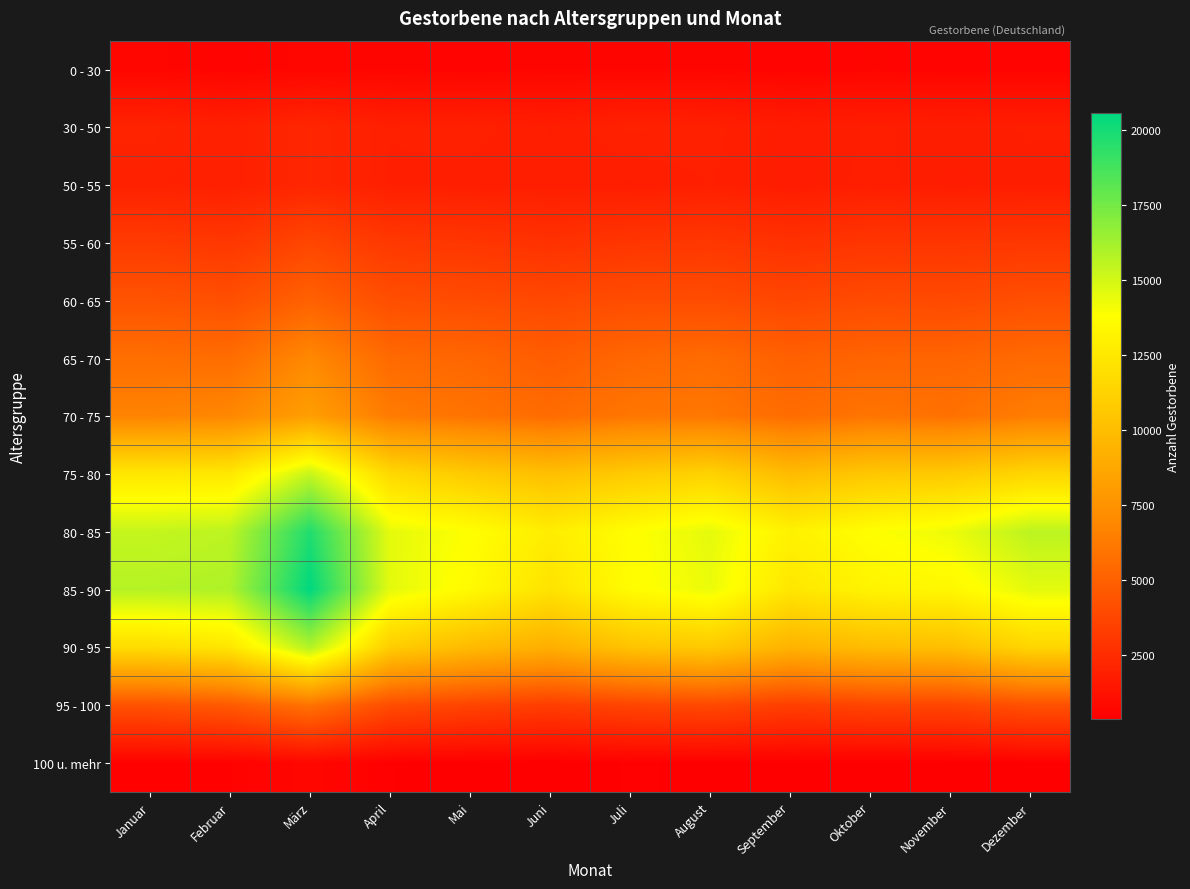

What is the difference between the highest and lowest values at März?

19846